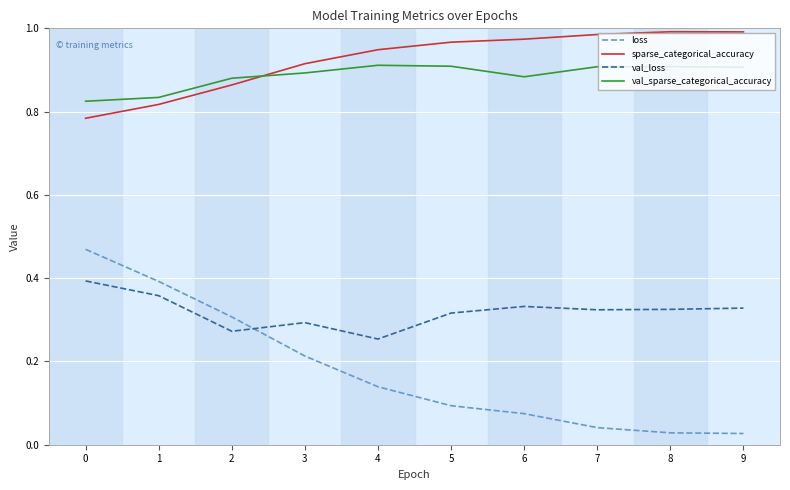

Which series has the largest range (max minus min)?

loss